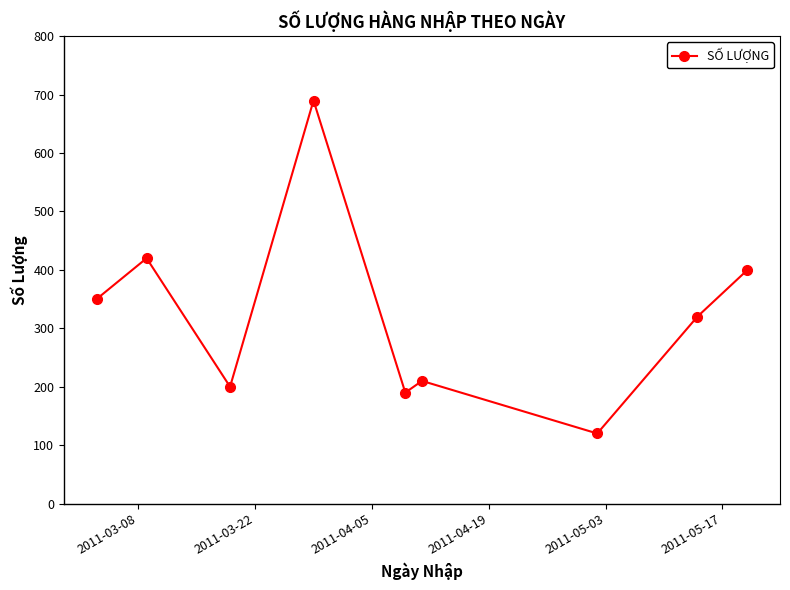

How many interior local valleys (lower than both neighbors) does the data have?

3